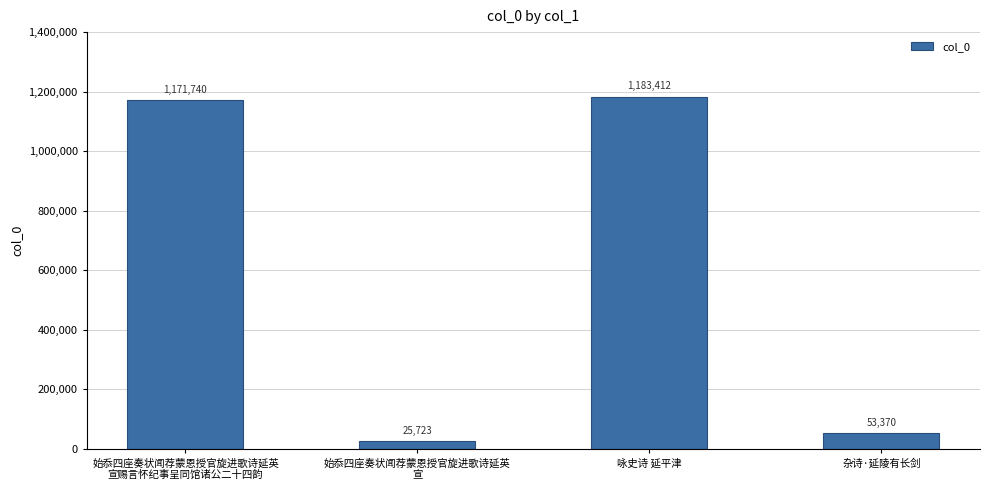

What is the label of the 3rd bar from the right?

始忝四座奏状闻荐蒙恩授官旋进歌诗延英
宣